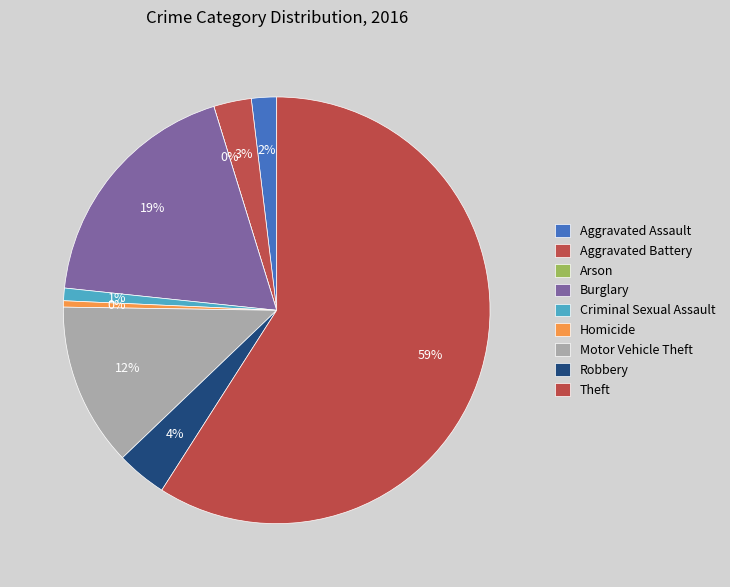

Is it true that Burglary is 30% of the pie?

False